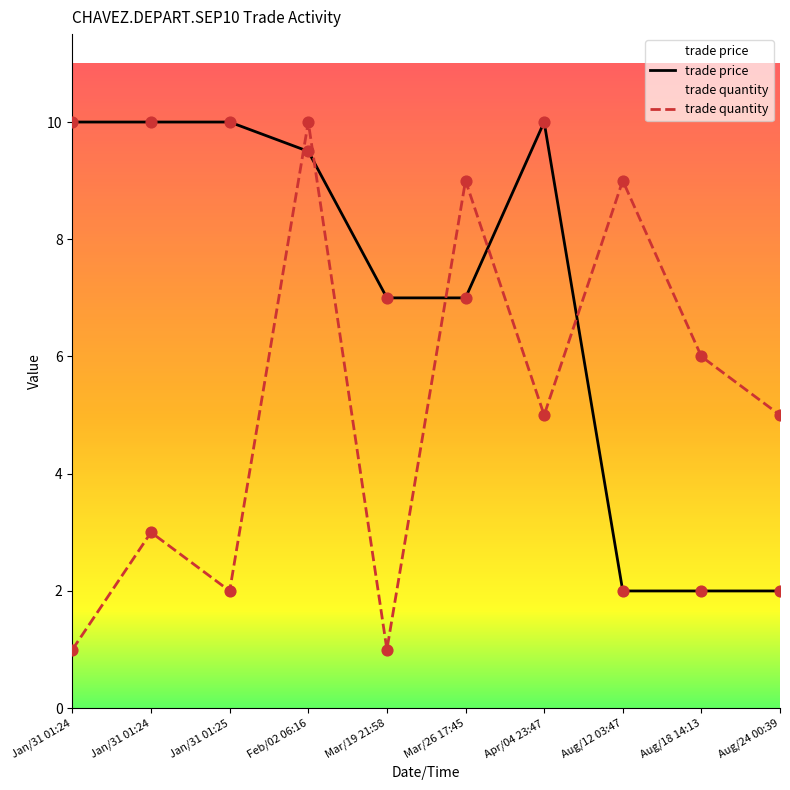

Which series has the largest Y range (max minus min)?

trade quantity